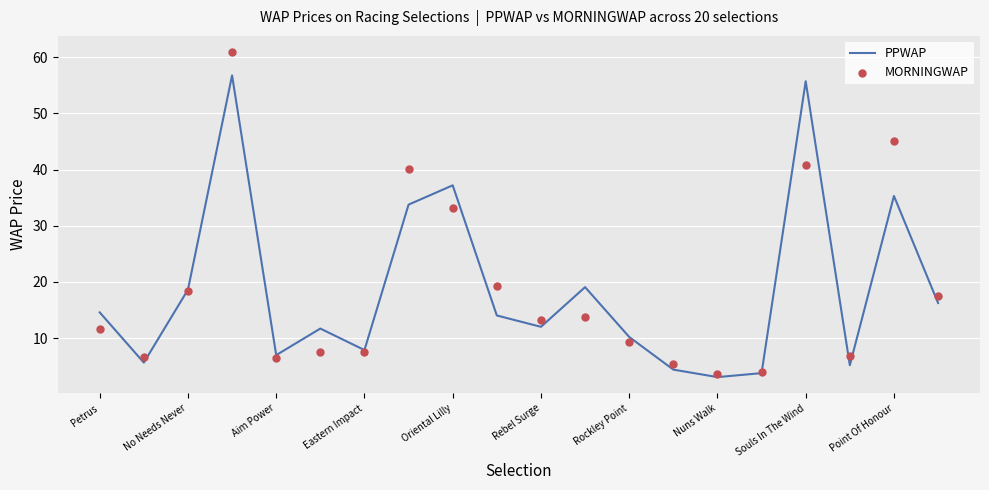

Which series has the largest Y range (max minus min)?

MORNINGWAP